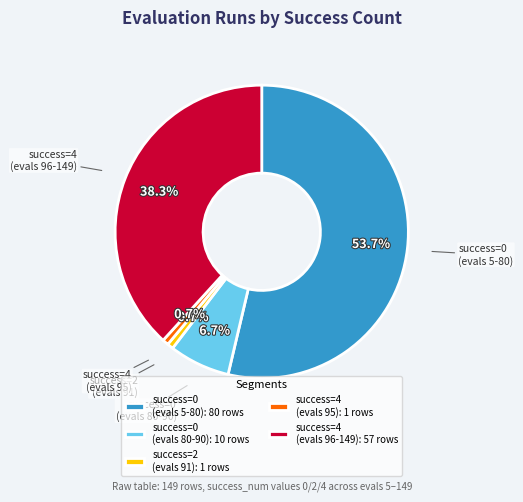

Between success=4 (evals 96-149) and success=0 (evals 5-80), which is larger?

success=0 (evals 5-80)